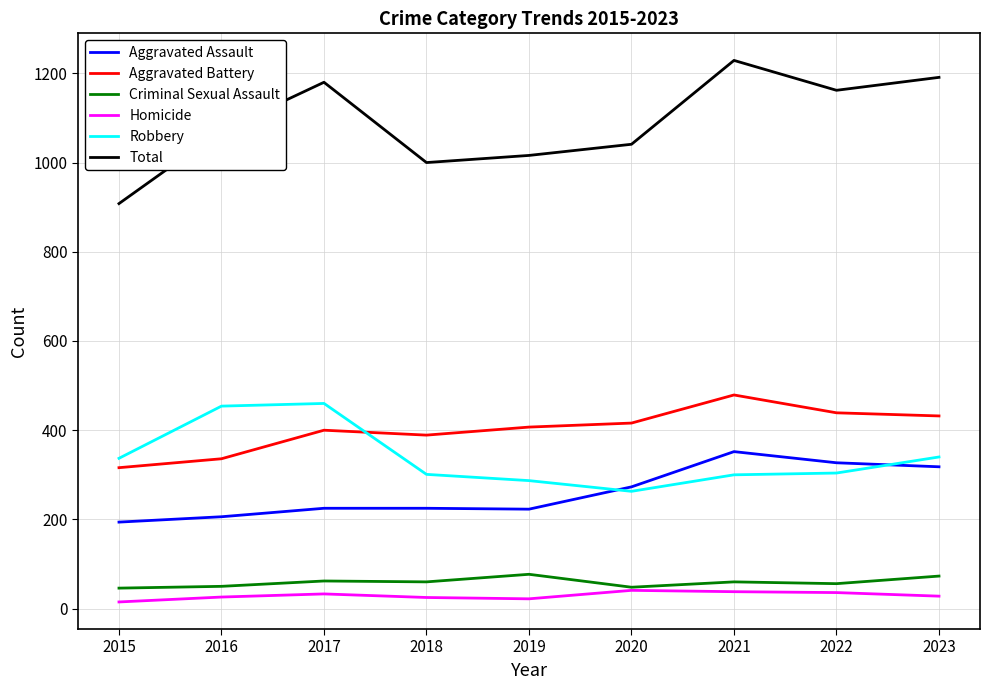

True or false: Homicide has a value of 26 at 2016.

True